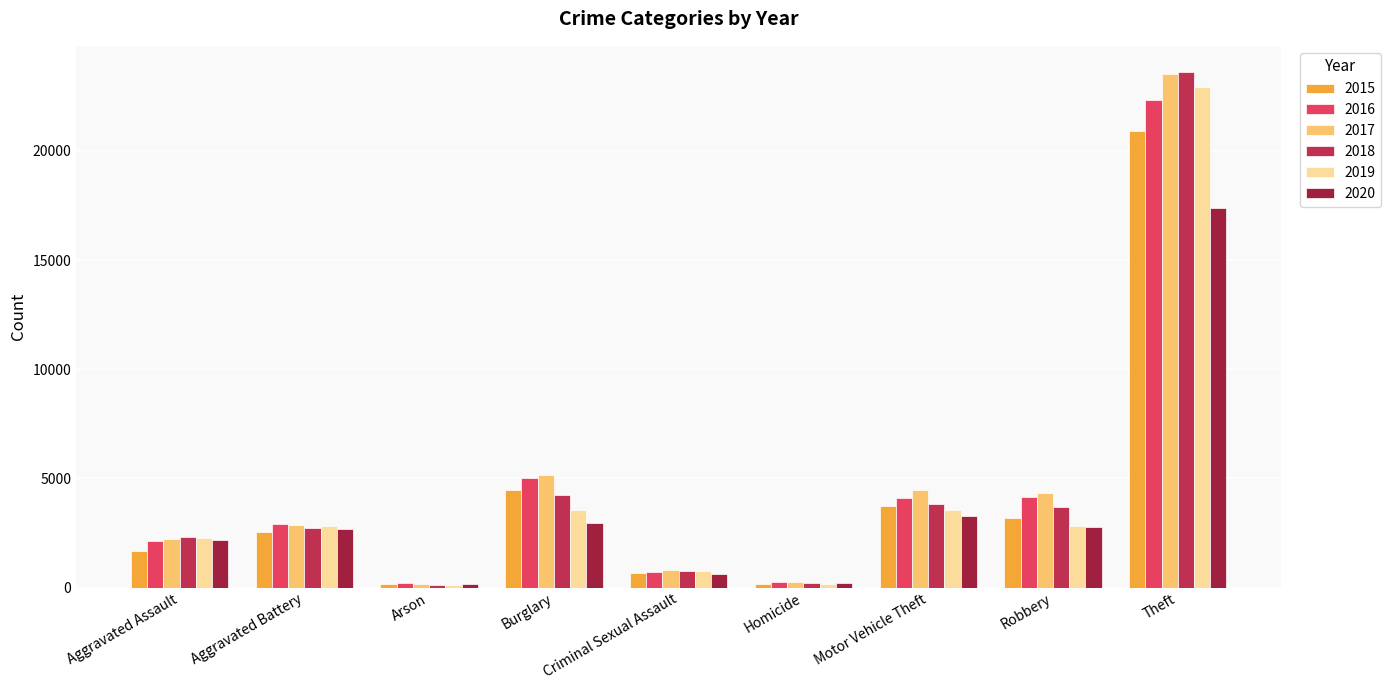

Is it true that 2020 equals 218 at Homicide?

True